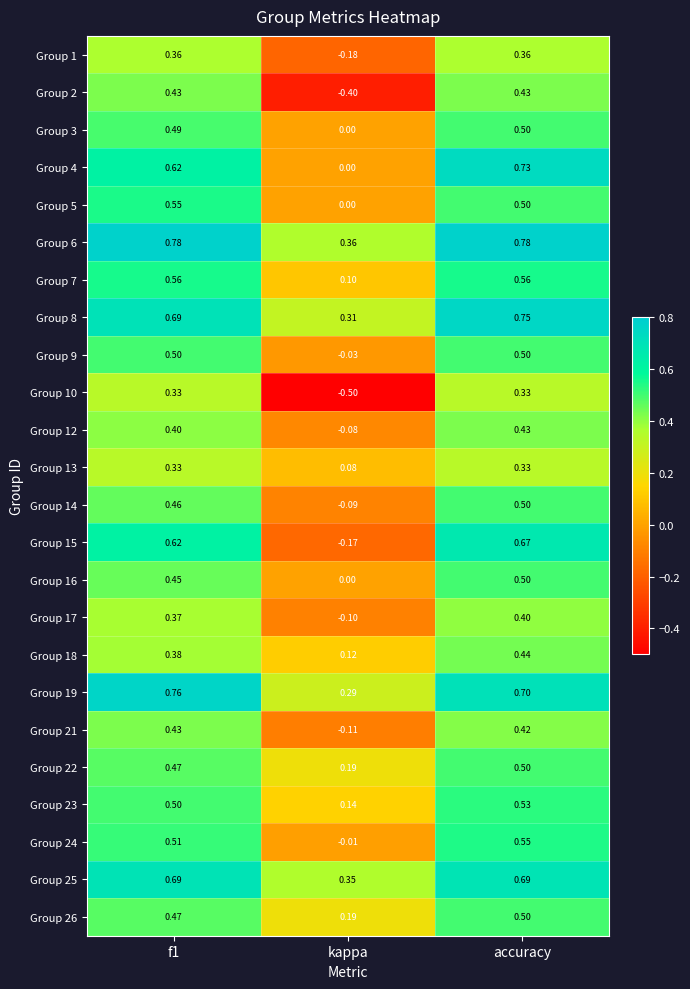

At which label is Group 17 closest to 0?

kappa